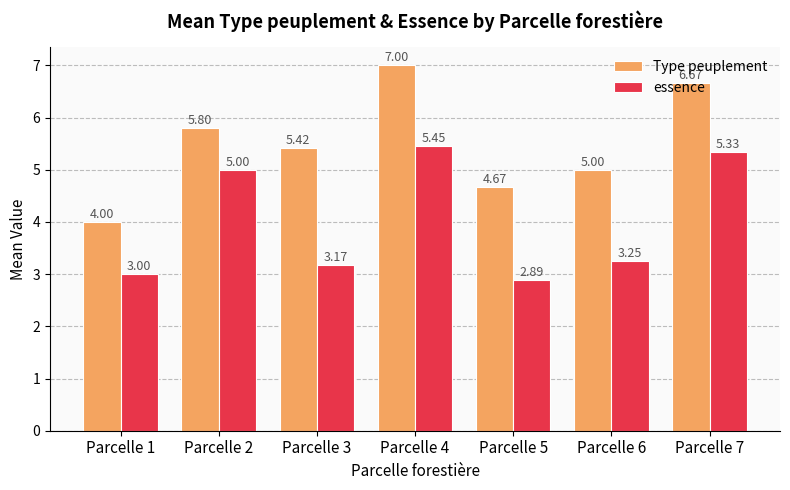

Which series has the widest spread of values?

Type peuplement